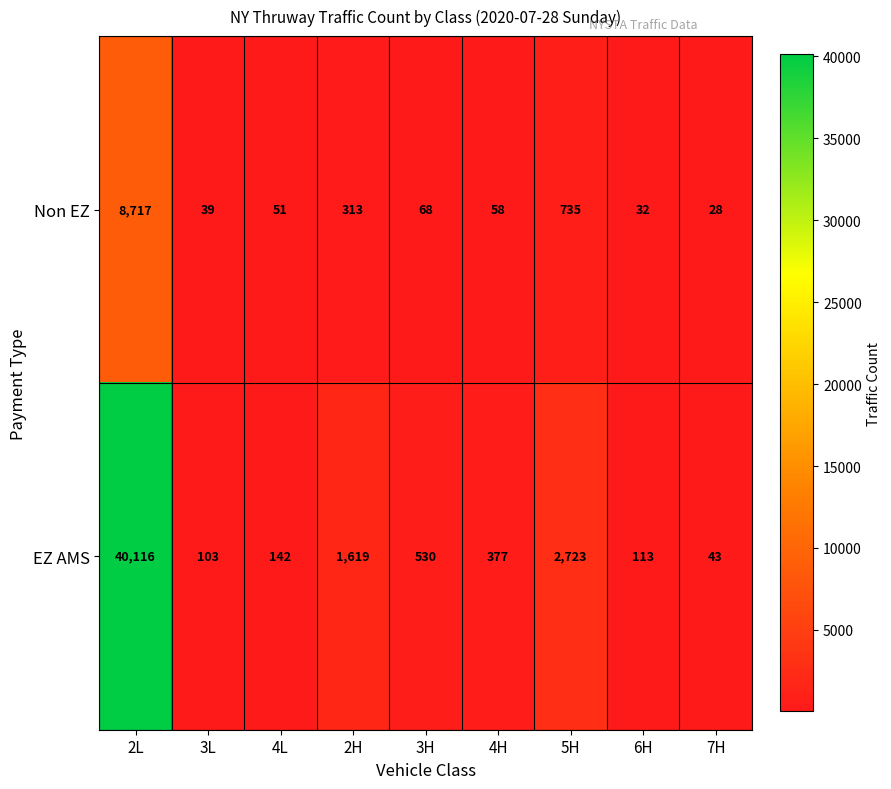

At which category is the sum across all series the highest?

2L